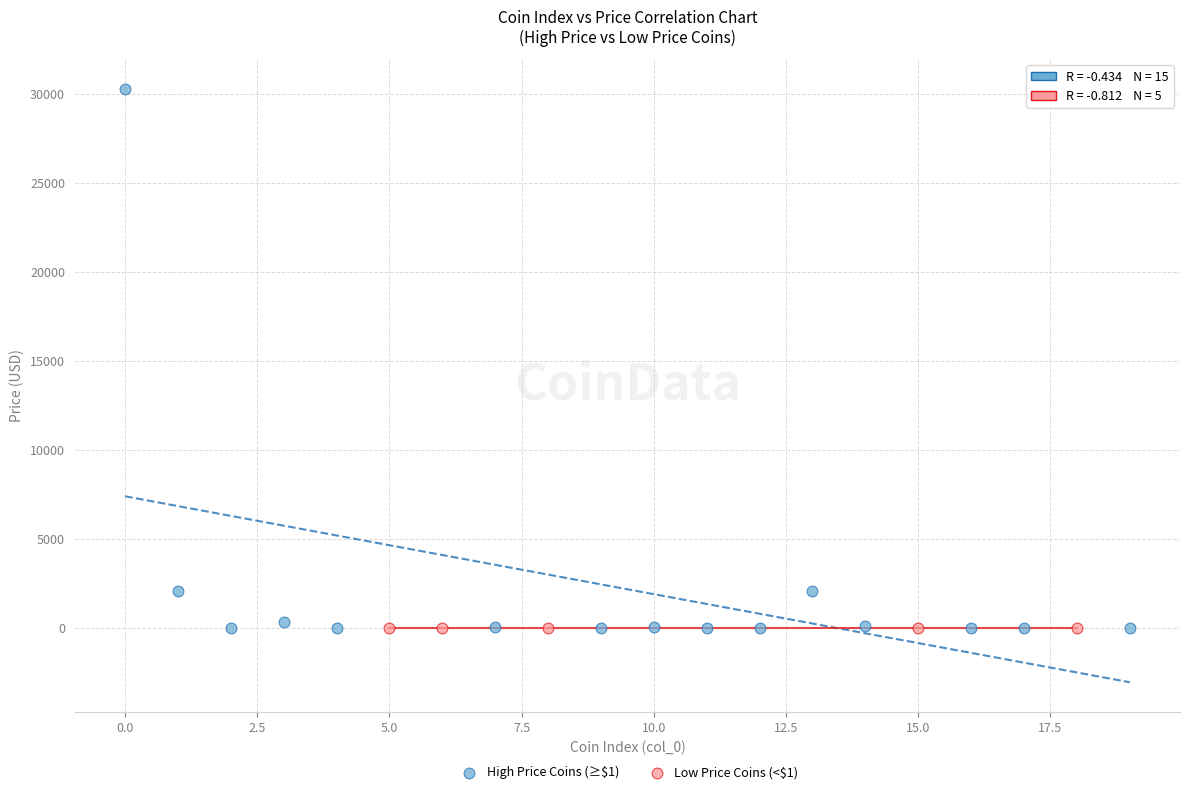

Which series has the largest Y range (max minus min)?

High Price Coins (≥$1)